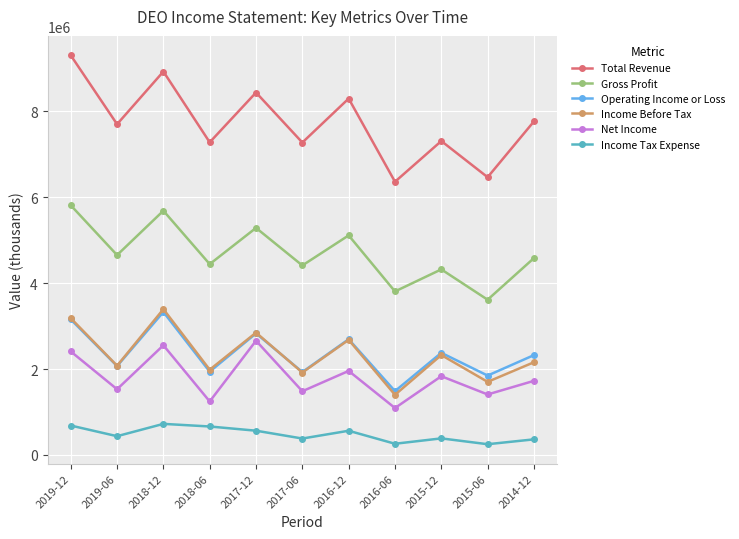

True or false: Total Revenue has a value of 7282400 at 2018-06.

True